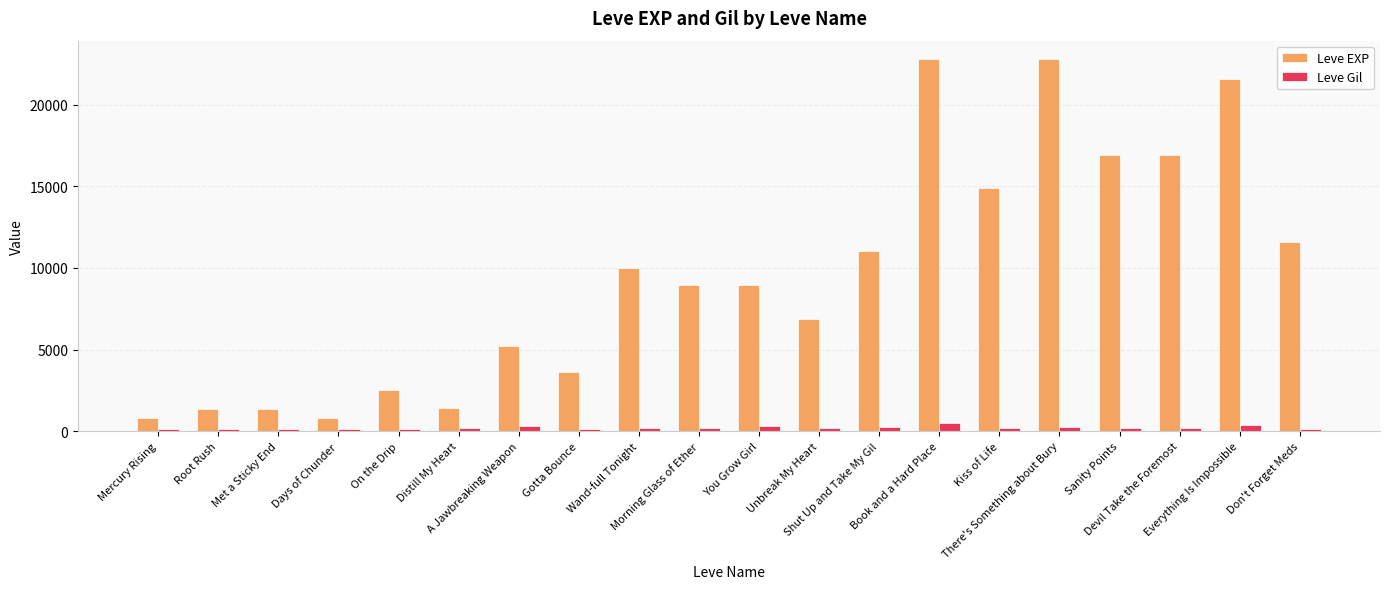

The value of Leve EXP at Sanity Points is 16920. True or false?

True